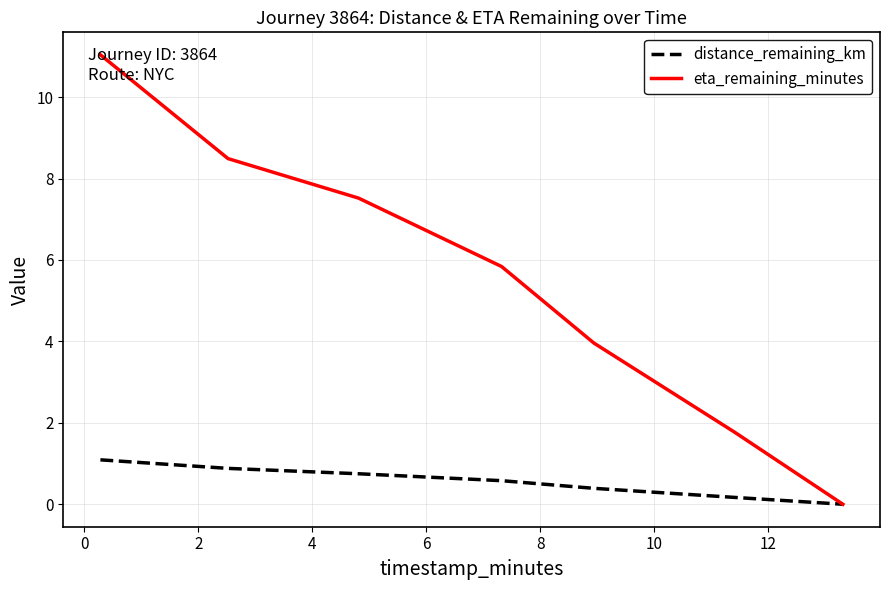

How many values in the eta_remaining_minutes series exceed 5?

4